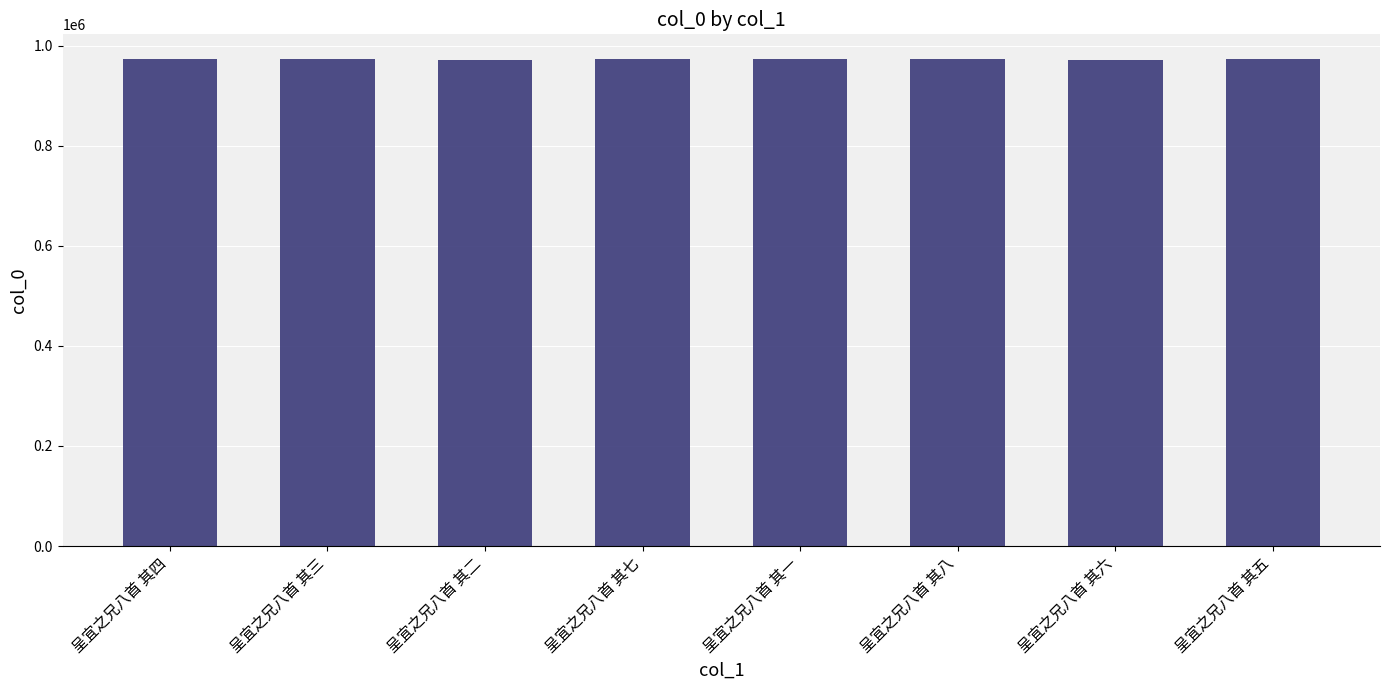

How many values are below 974036?

4